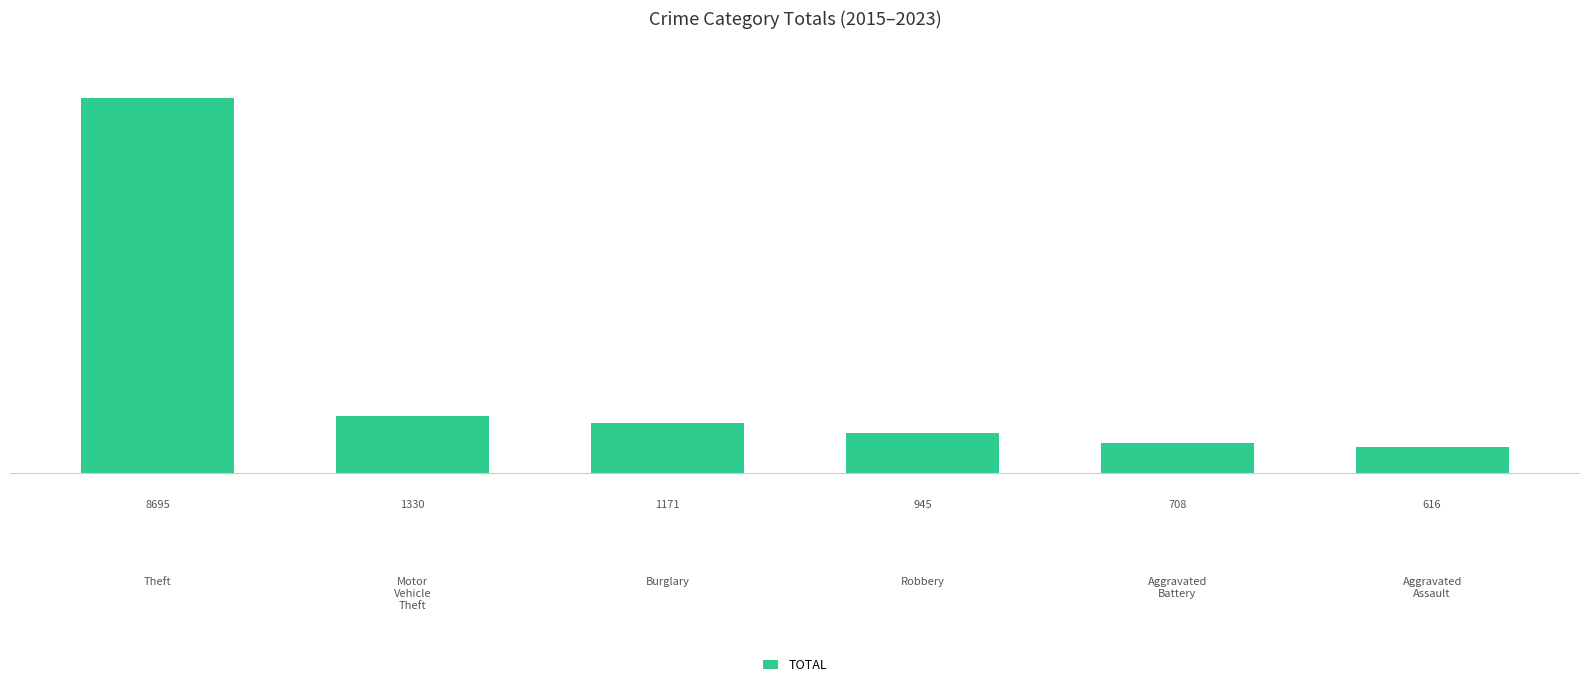

What is the difference between the values at Burglary and Aggravated
Battery?

463